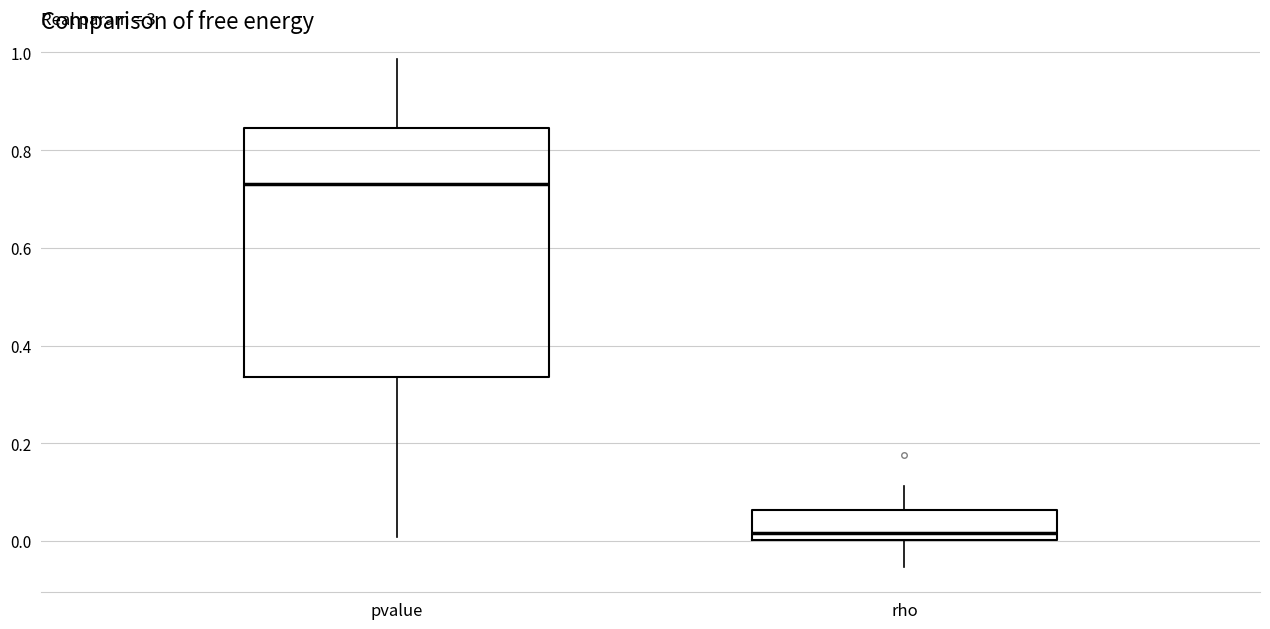

Reading left to right, read every box against the y-axis: the position of its median line, the range the box covers, and the ends of its whiskers. The values are not printed on the chart, so give them approximately, as read against the axis.

pvalue: median 0.74, box 0.34 to 0.84, whiskers 0.00 to 0.98
rho: median 0.02, box 0.00 to 0.06, whiskers -0.06 to 0.12